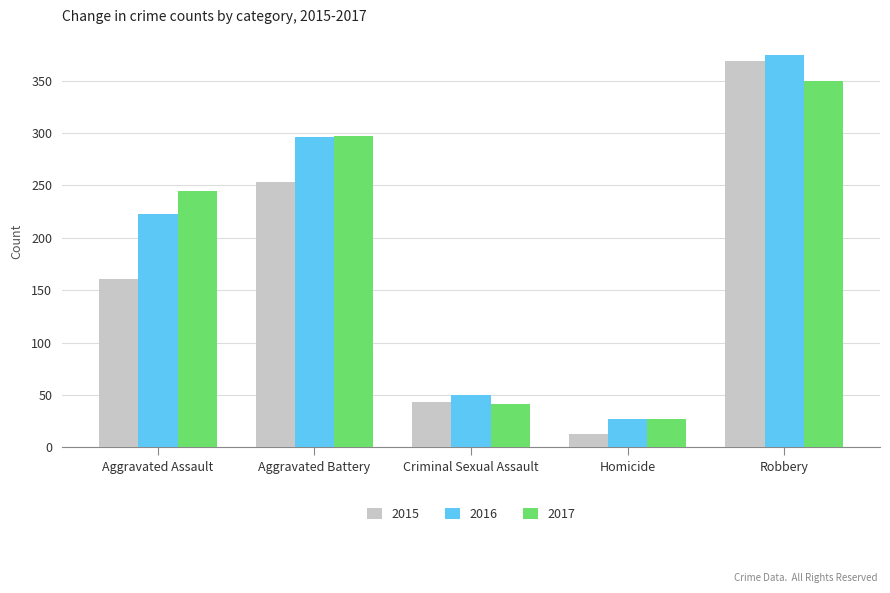

Rank the series at Robbery from highest to lowest value.

2016, 2015, 2017